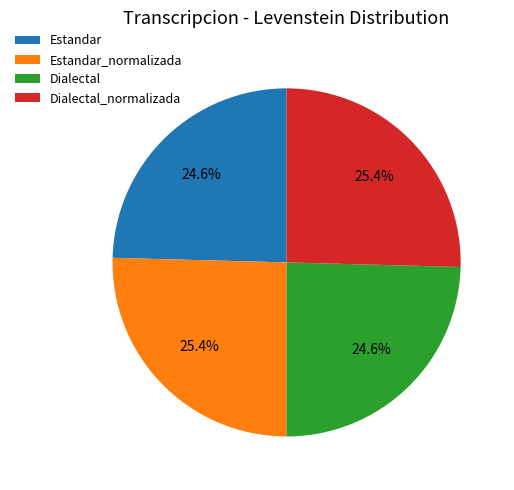

Count the number of slices in the pie.

4